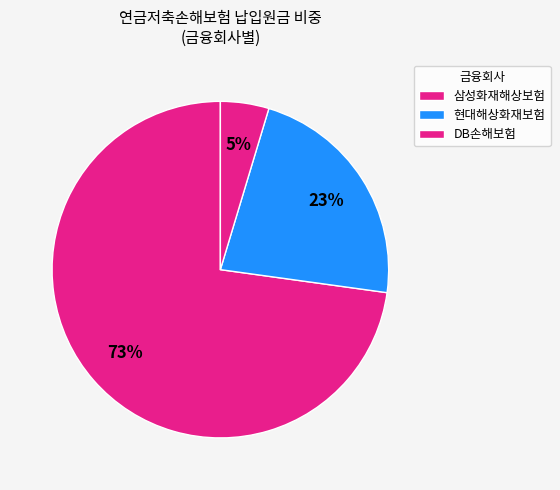

Count the number of slices in the pie.

3